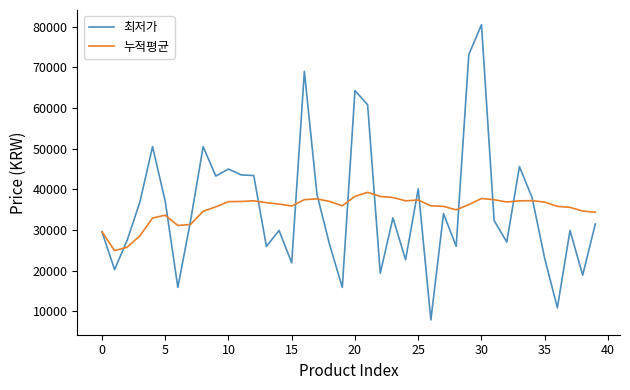

What is the lowest value of the 최저가 series?

7900